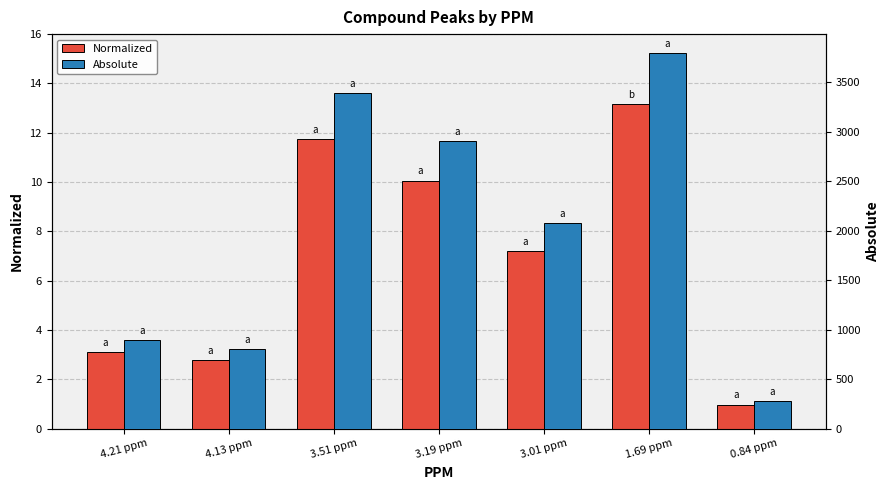

What is the value of the Normalized bar at the 4th from the left?

10.1